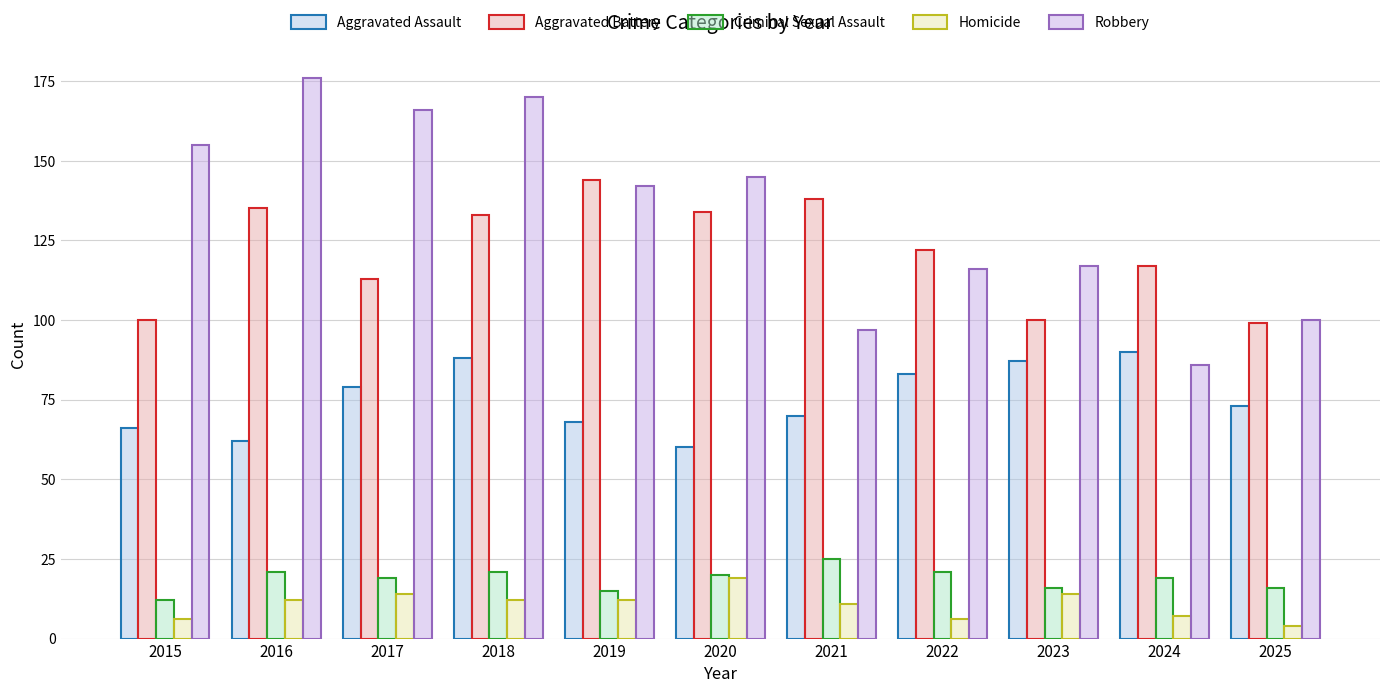

At which label does Criminal Sexual Assault reach its minimum?

2015